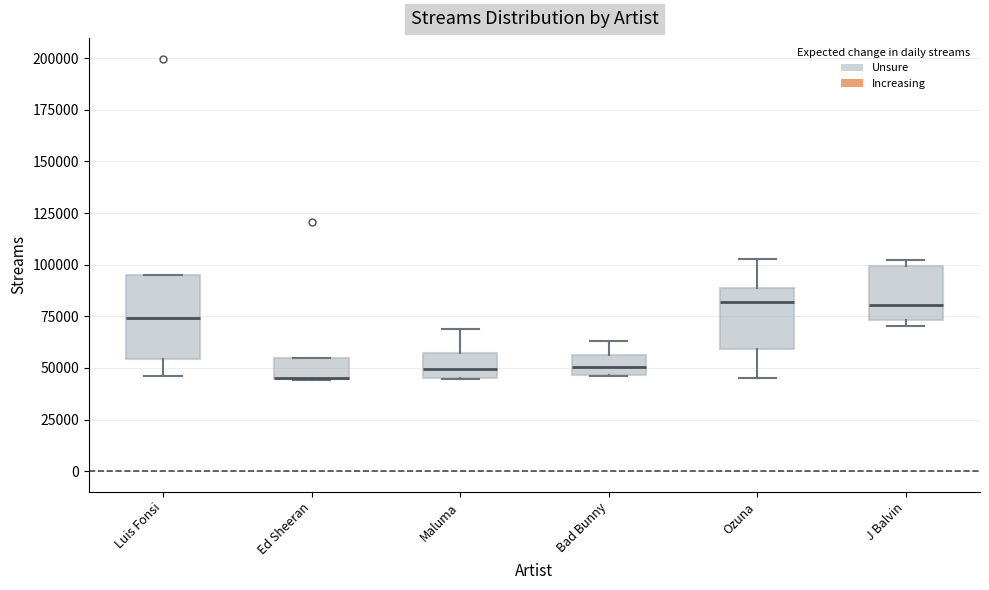

Reading left to right, transcribe this box plot: for each box, give where its median line is, the range the box spans, and where its two whiskers end, as read against the y-axis. The values are not printed on the chart, so give them approximately, as read against the axis.

Luis Fonsi: median 75000, box 55000 to 95000, whiskers 45000 to 95000
Ed Sheeran: median 45000 (drawn on the box's lower edge), box 45000 to 55000, whiskers 45000 to 55000
Maluma: median 50000, box 45000 to 55000, whiskers 45000 to 70000
Bad Bunny: median 50000, box 45000 to 55000, whiskers 45000 to 65000
Ozuna: median 80000, box 60000 to 90000, whiskers 45000 to 105000
J Balvin: median 80000, box 75000 to 100000, whiskers 70000 to 100000 (just above the box's upper edge)